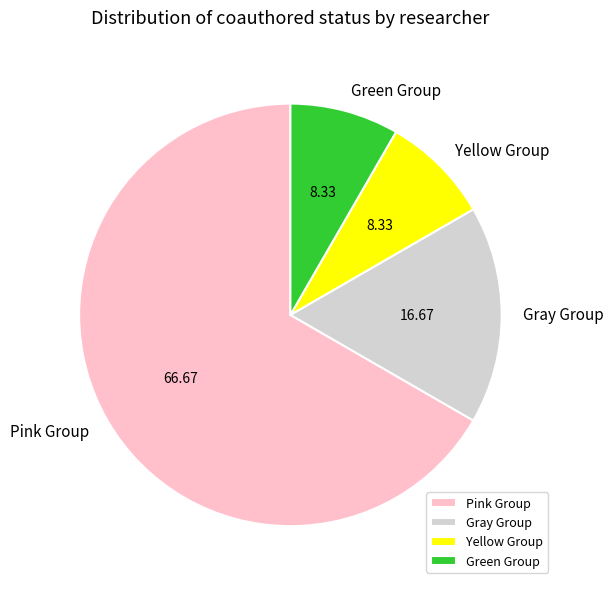

Do Pink Group and Green Group together represent more than half of the pie?

Yes